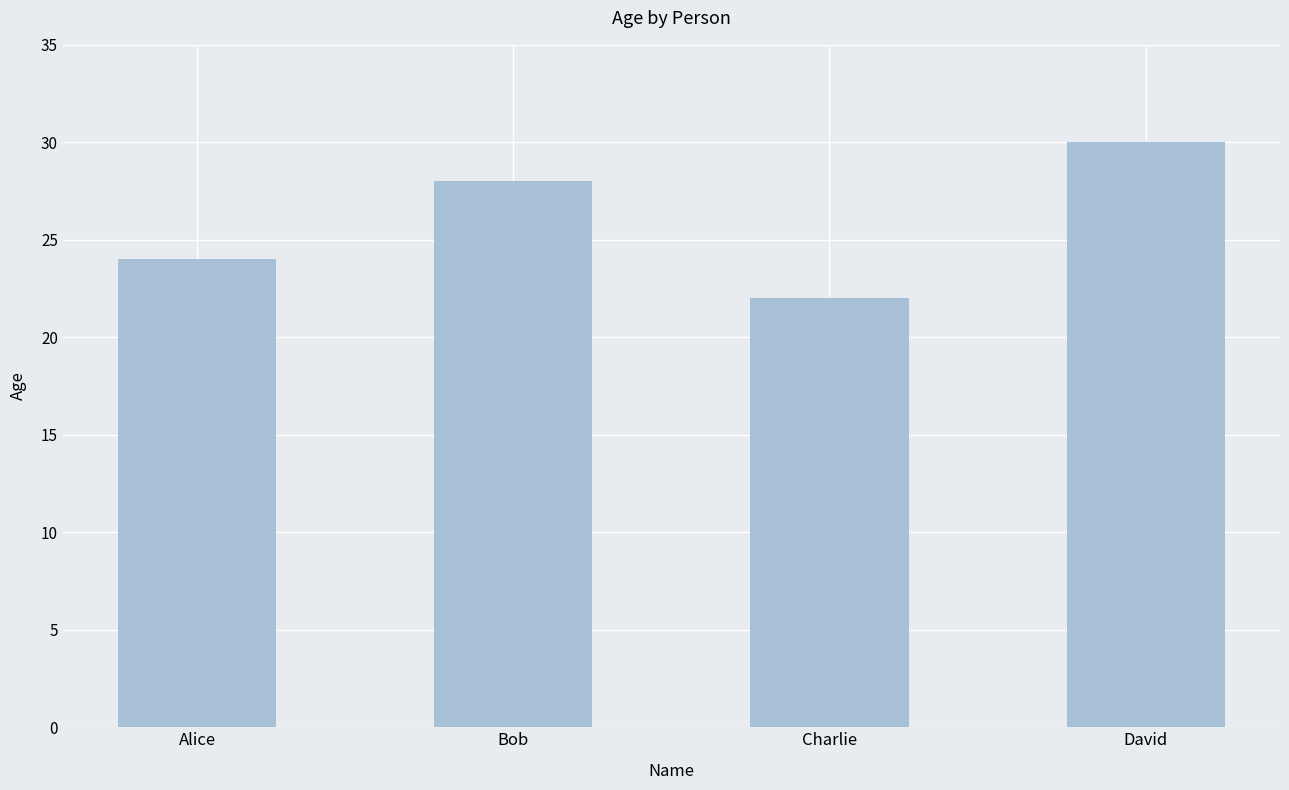

Read the value at Alice.

24